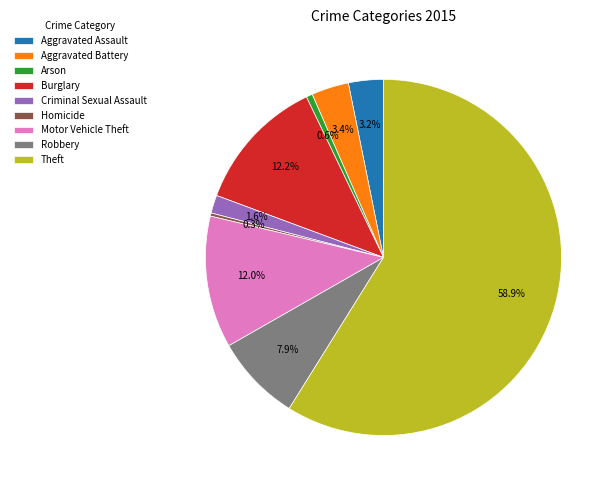

To the nearest percent, what percentage of the pie is Burglary?

12%